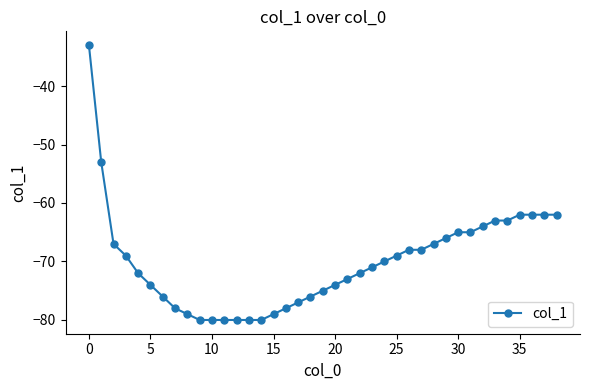

What is the difference between the maximum and minimum values?

47